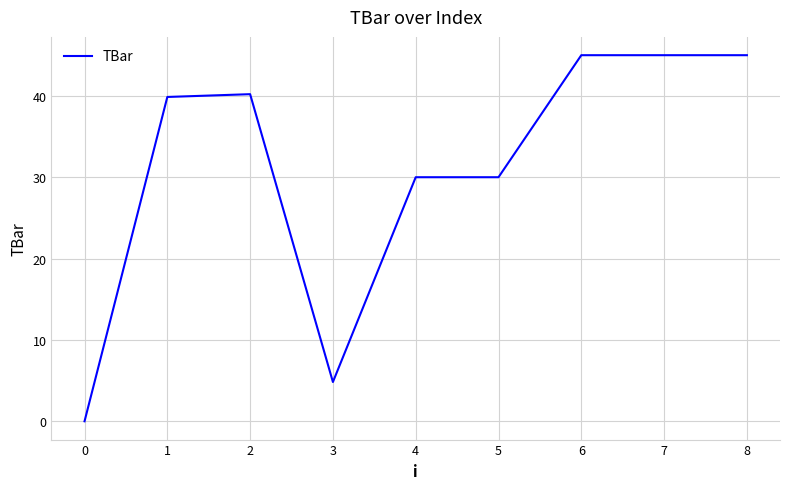

The value at 5 is 45.1. True or false?

False